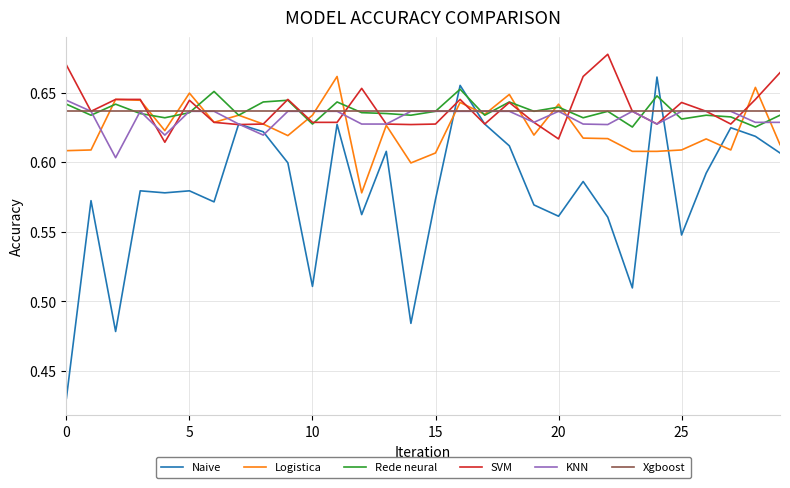

Count the Naive values in the range 0 to 1.

30